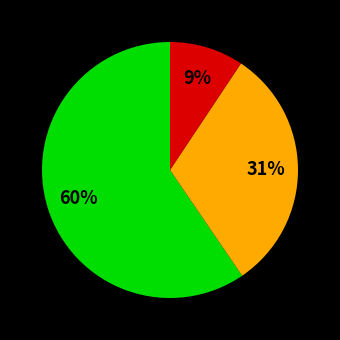

Does any single category account for the majority?

Yes